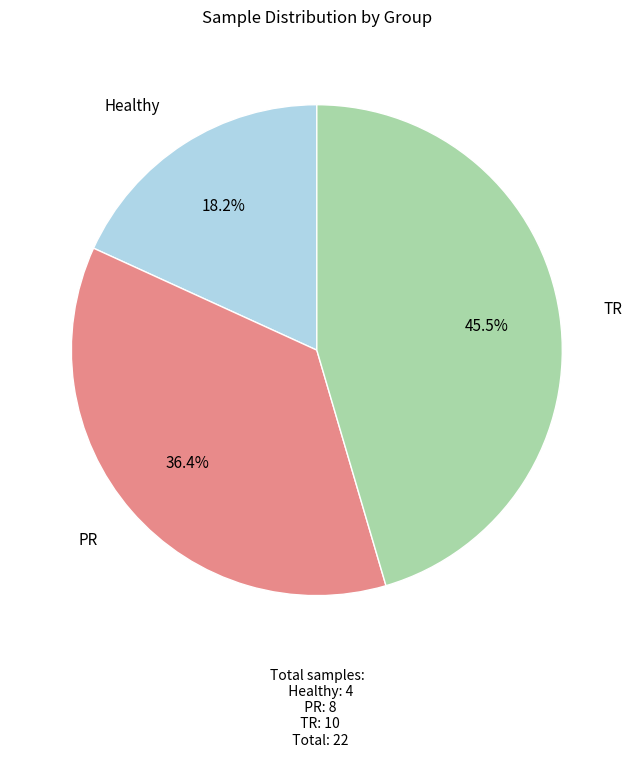

Between Healthy and TR, which is larger?

TR